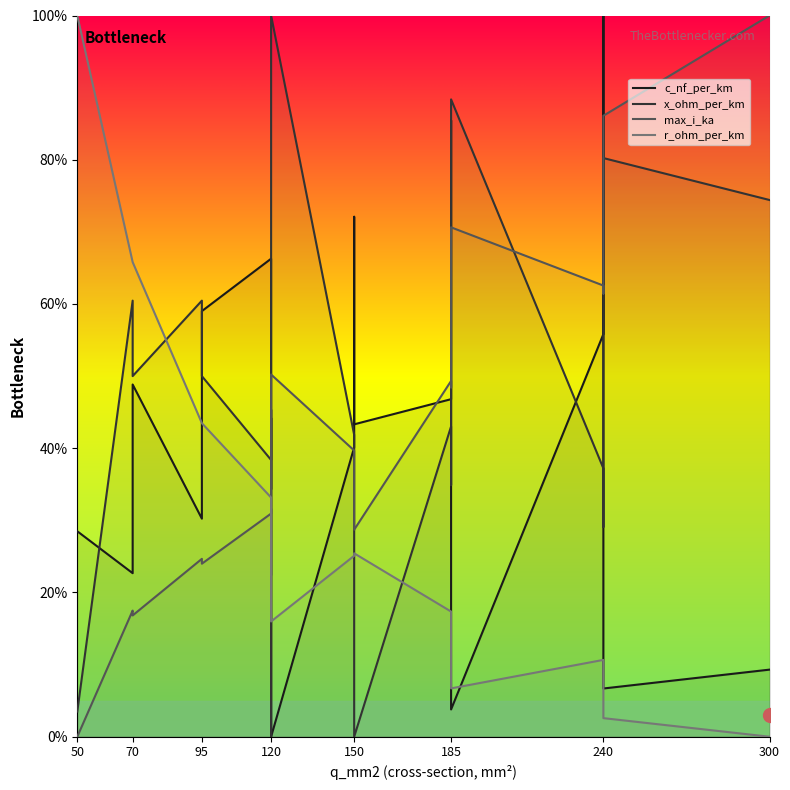

At which category does x_ohm_per_km reach its first local peak?

70